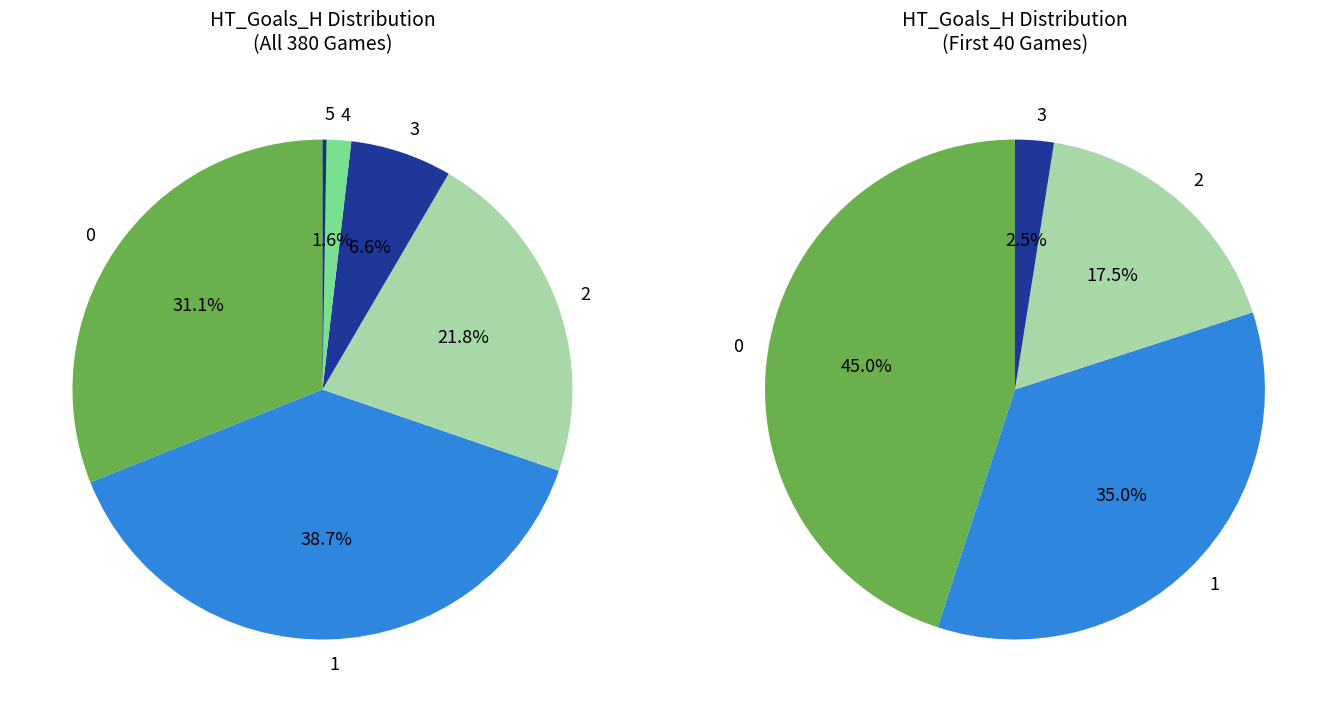

Which slice is the largest?

1